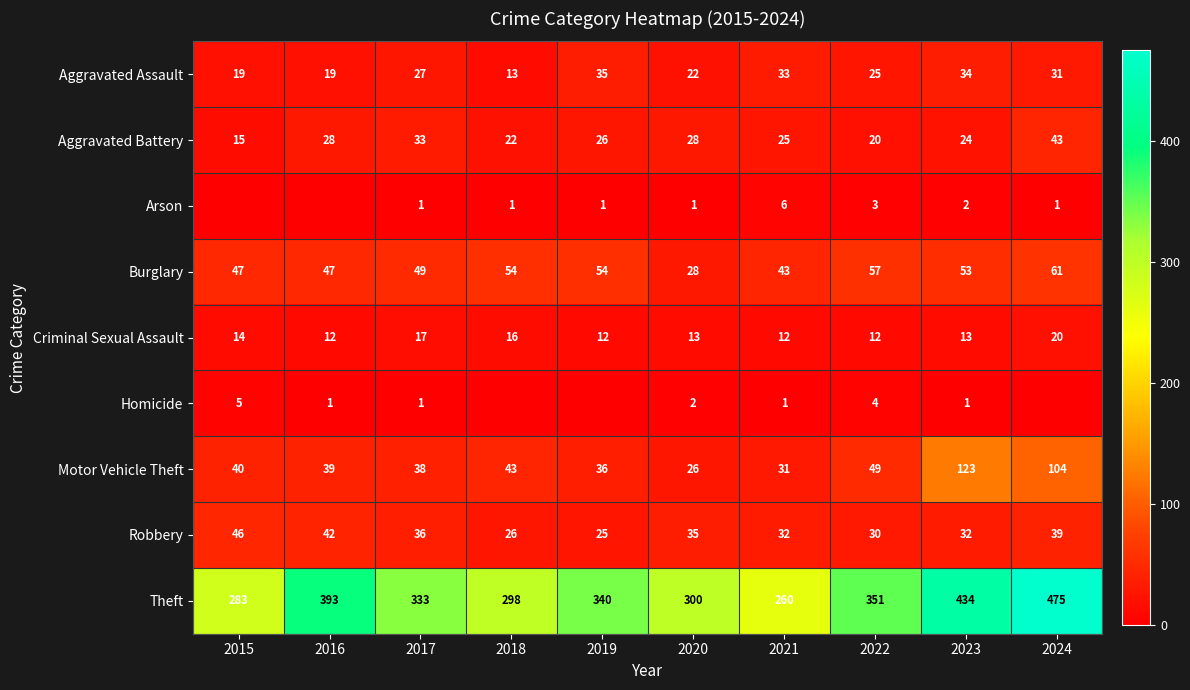

At which label is Robbery closest to 35?

2020